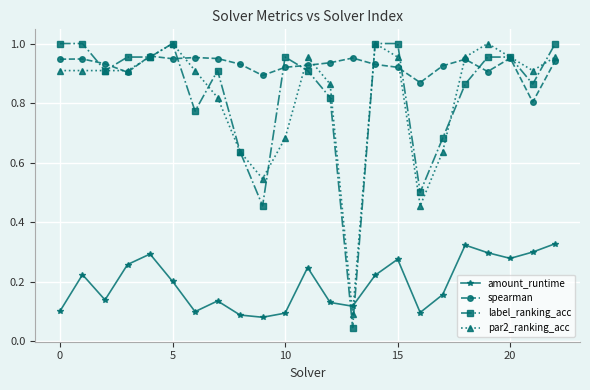

True or false: spearman and amount_runtime cross at least once.

False